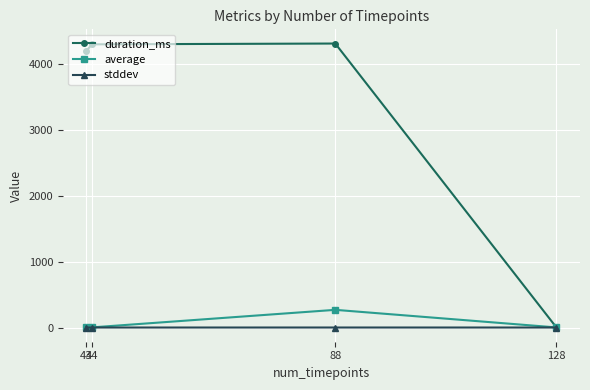

True or false: average has more than 0 points higher than both neighbors.

True